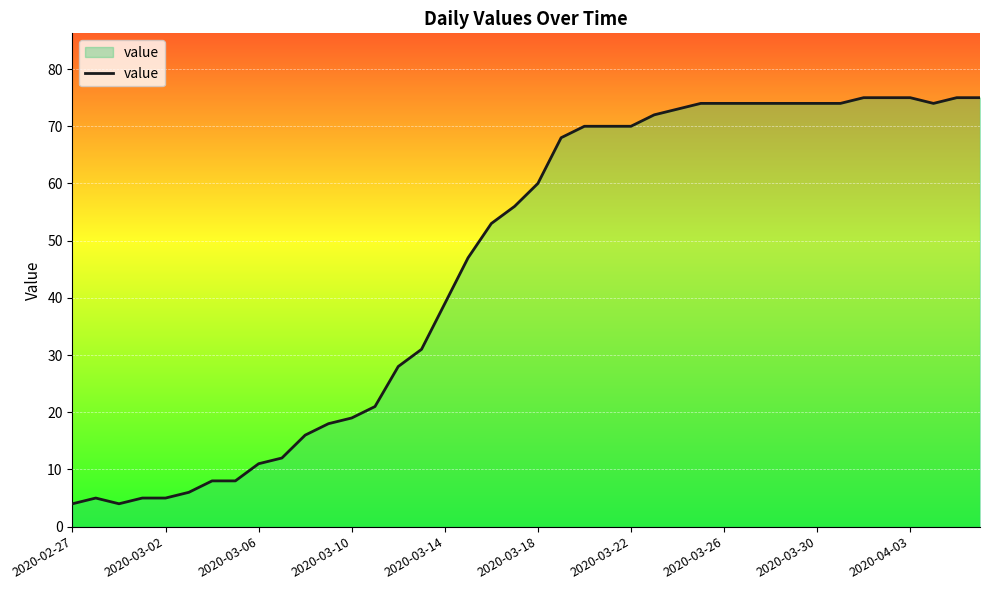

What is the smallest value displayed?

4